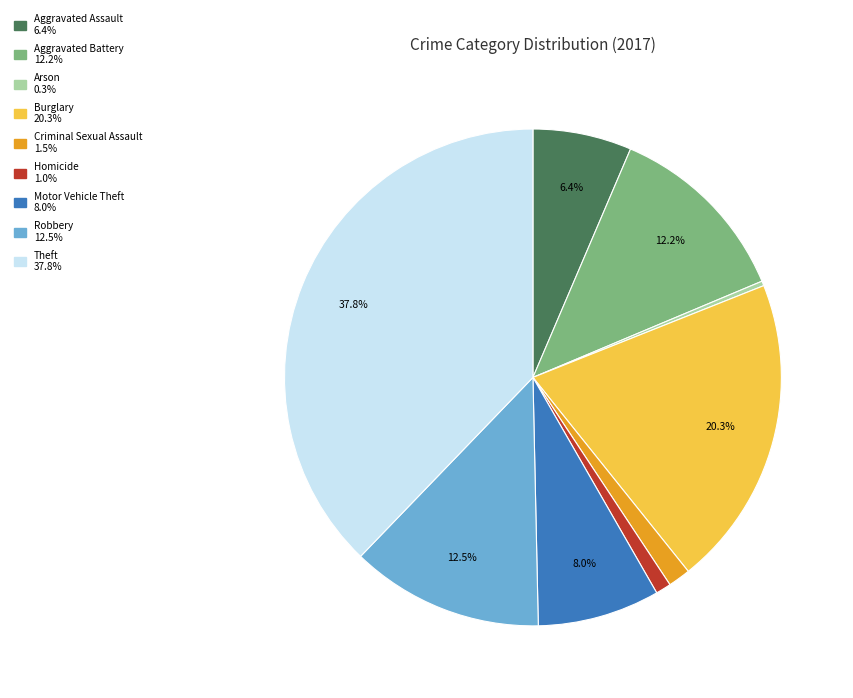

To the nearest percent, what portion does Homicide represent?

1%